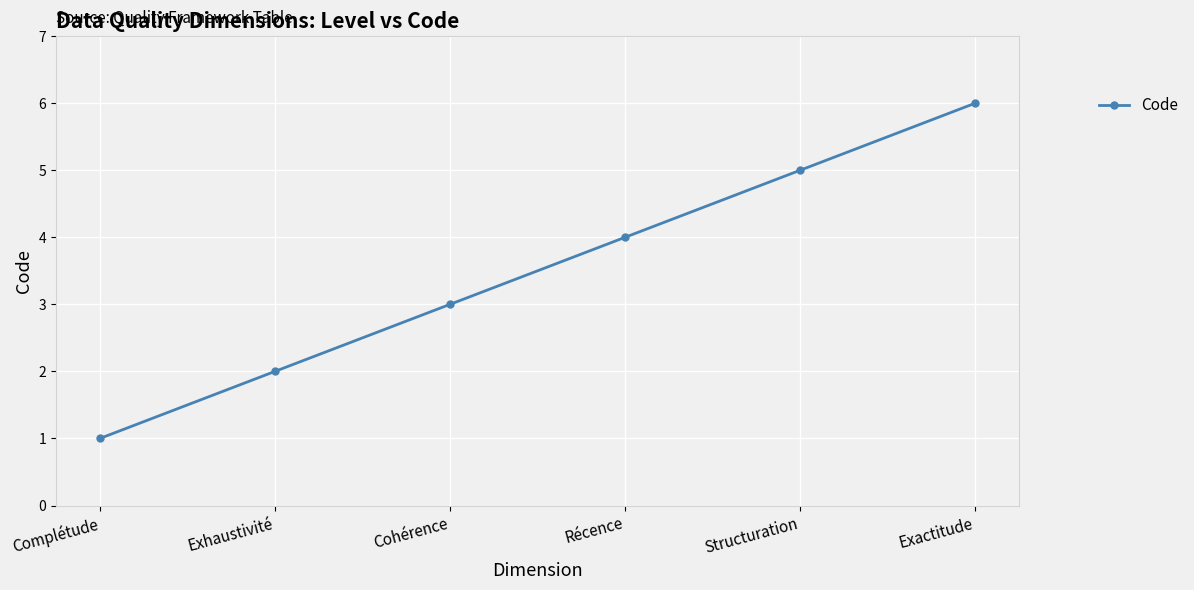

What is the change in value from Exhaustivité to Récence?

+2